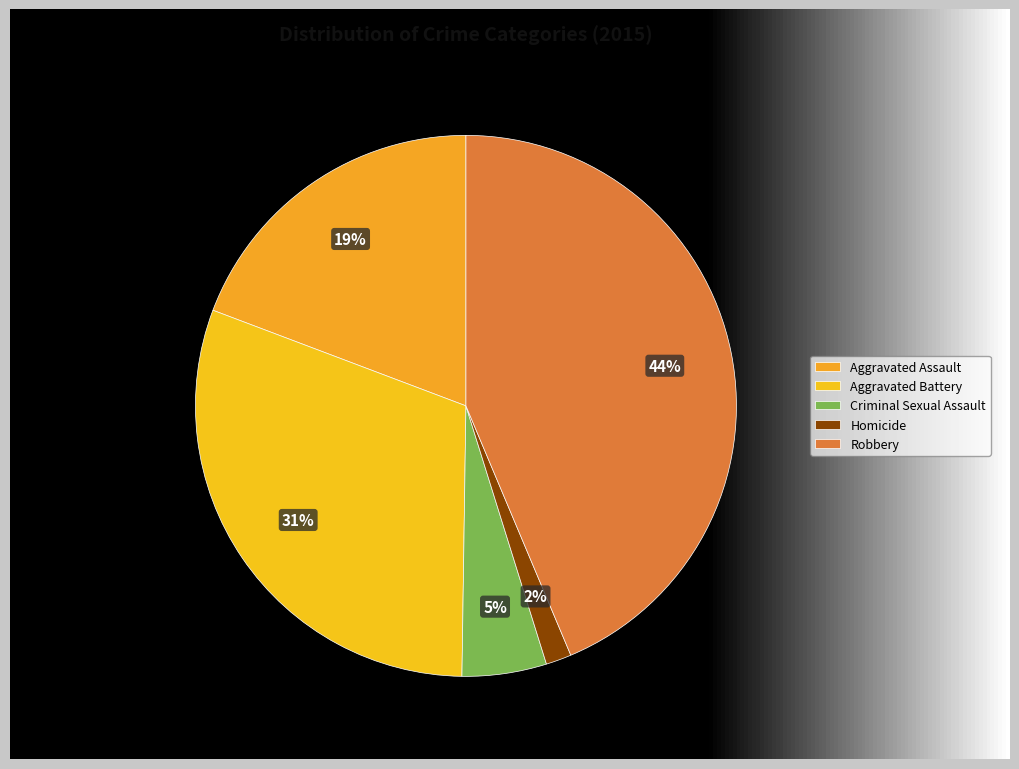

How many slices are in this pie chart?

5